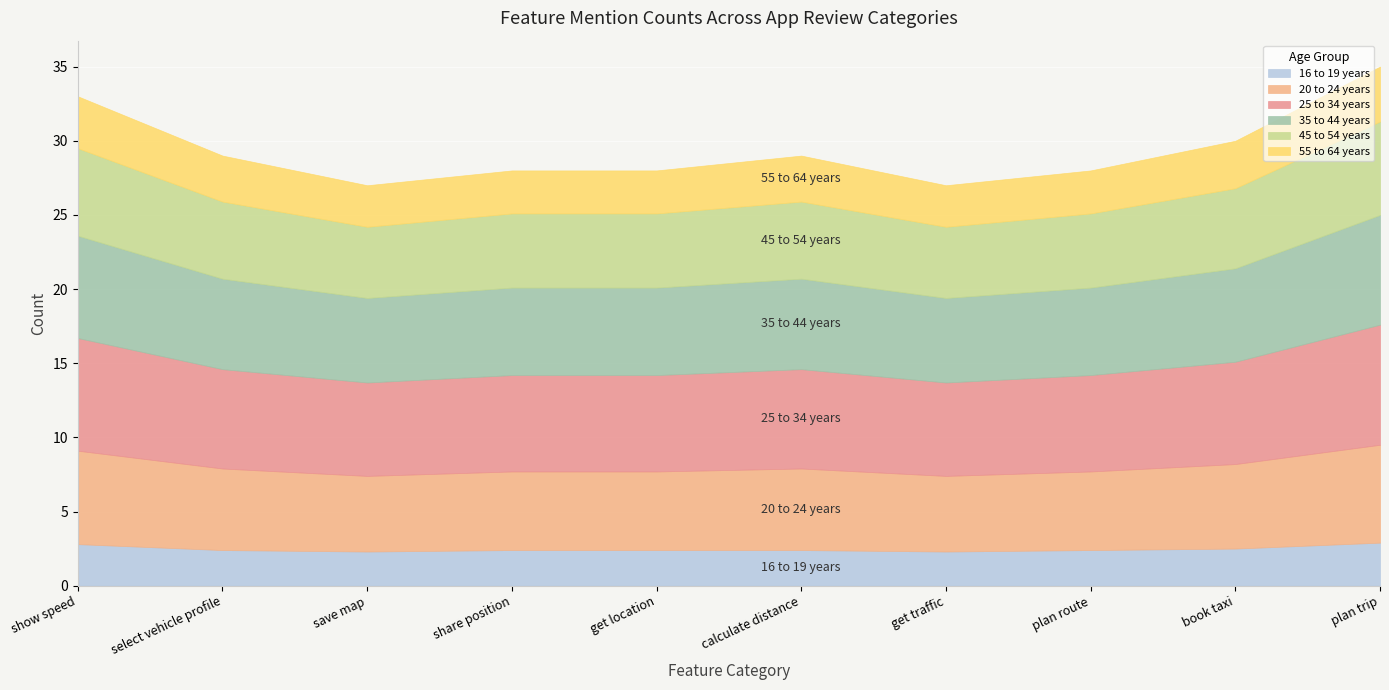

Is the value of share position at select vehicle profile greater than the value of get location at get traffic?

No